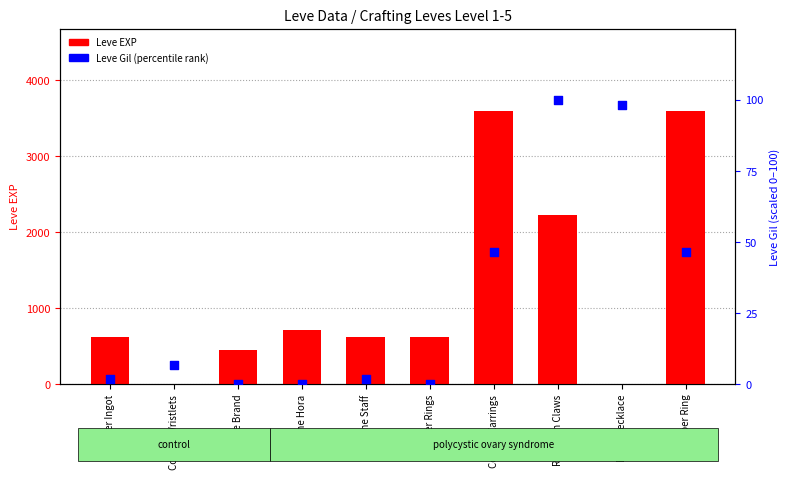

At which category is the sum across all series the highest?

Copper Earrings